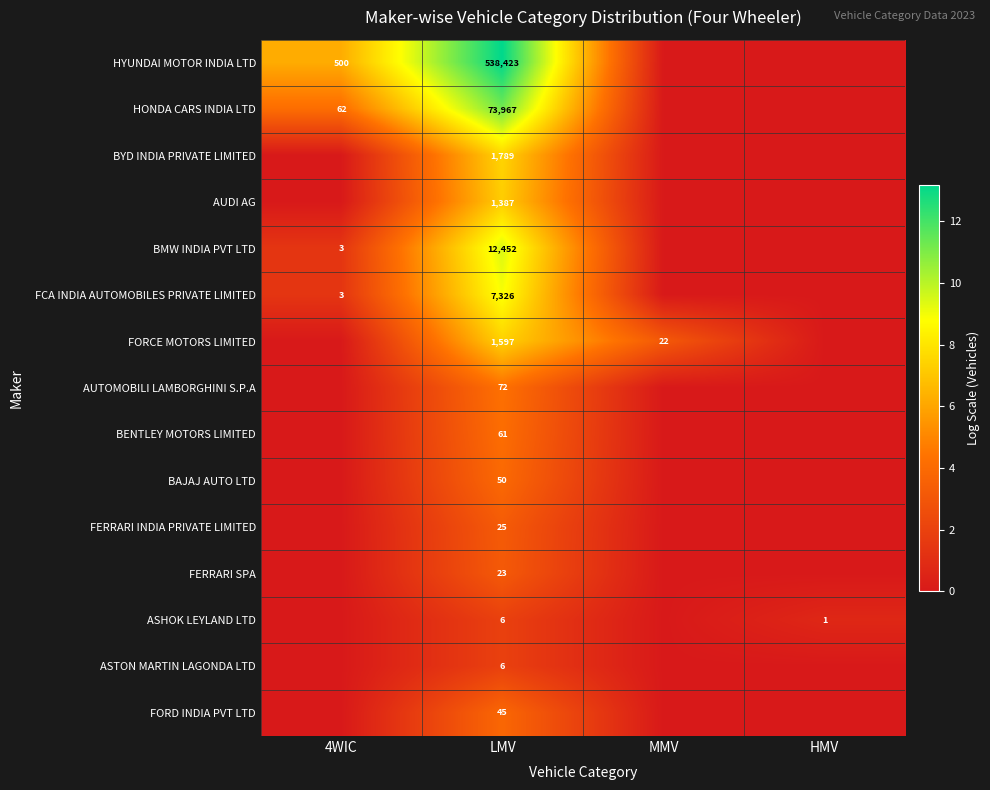

The ASHOK LEYLAND LTD series shows 6 at LMV. True or false?

True